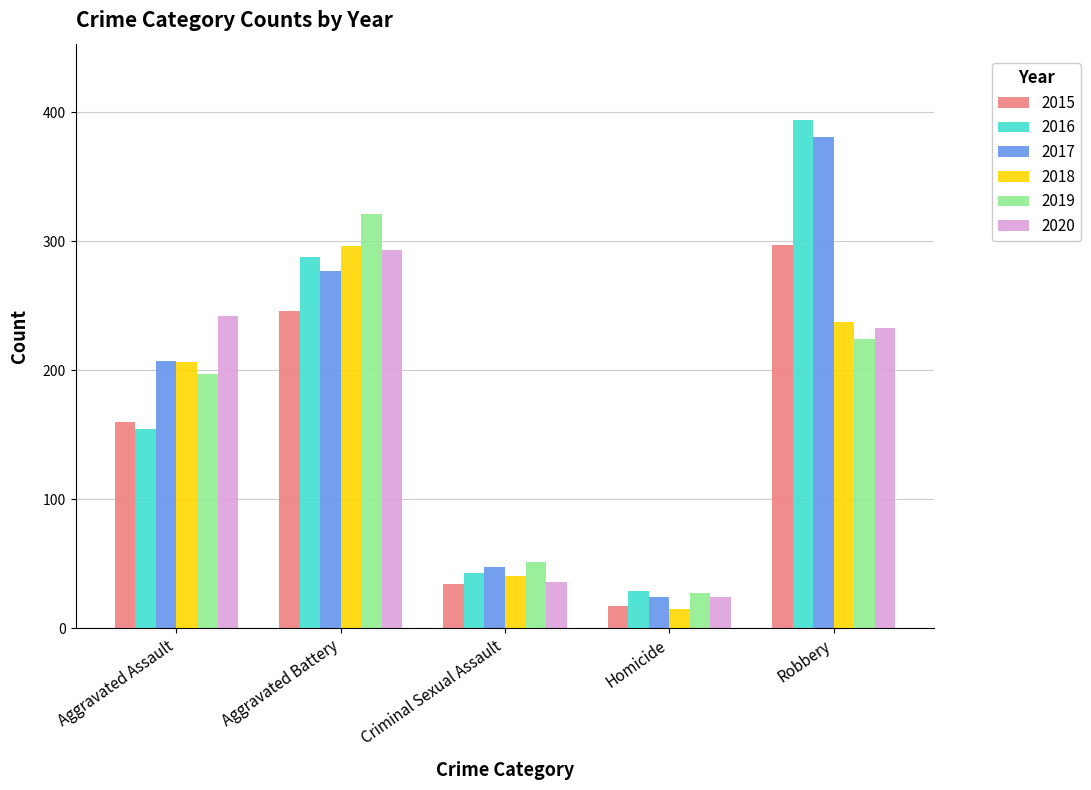

At which category is the sum across all series the highest?

Robbery